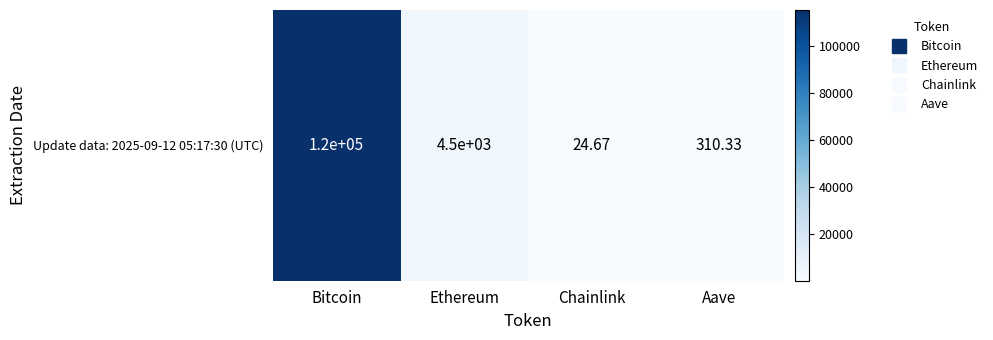

Reading left to right, extract all data points from this chart.

115313.0	4512.3	24.7	310.3